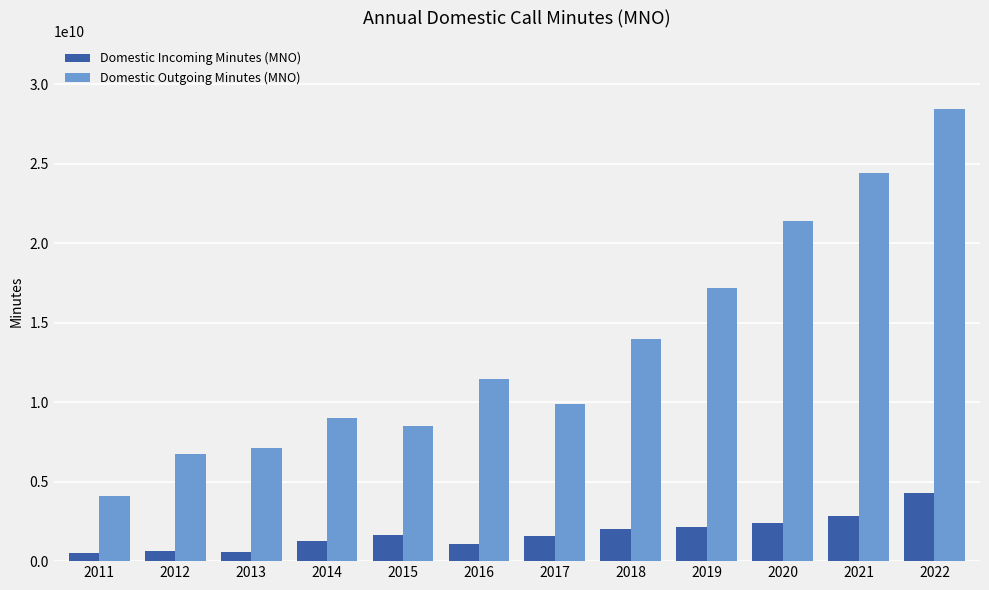

At 2014, list the series in order from largest to smallest.

Domestic Outgoing Minutes (MNO), Domestic Incoming Minutes (MNO)